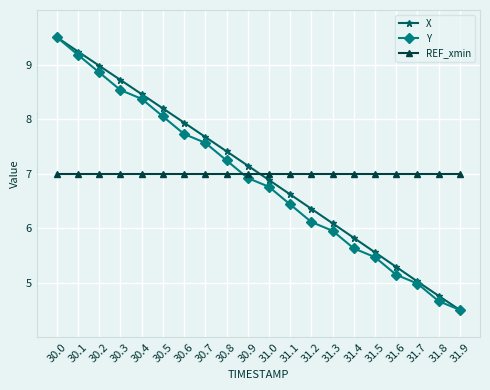

How many lines are shown in the chart?

3